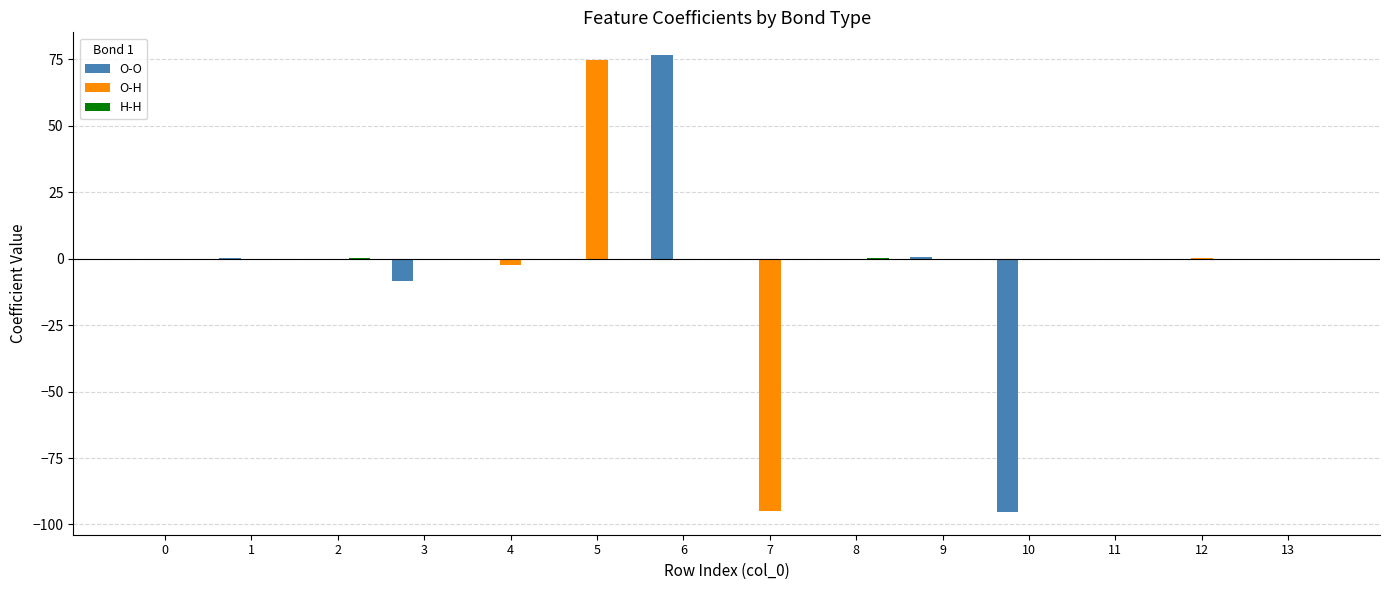

The value of O-O at 8 is 74.5. True or false?

False